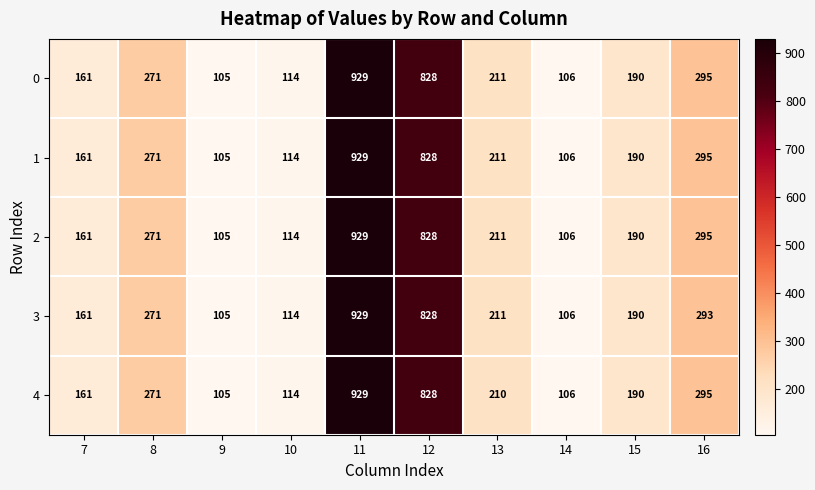

What is the minimum value shown in the chart?

105